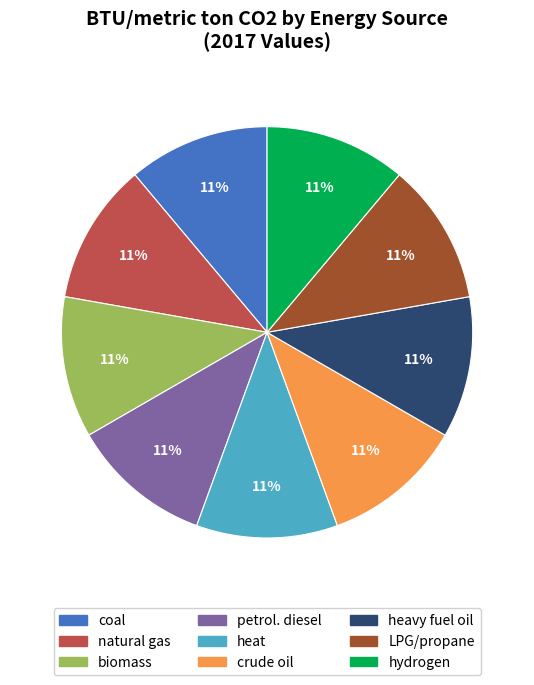

To the nearest percent, what is the average slice percentage?

11%